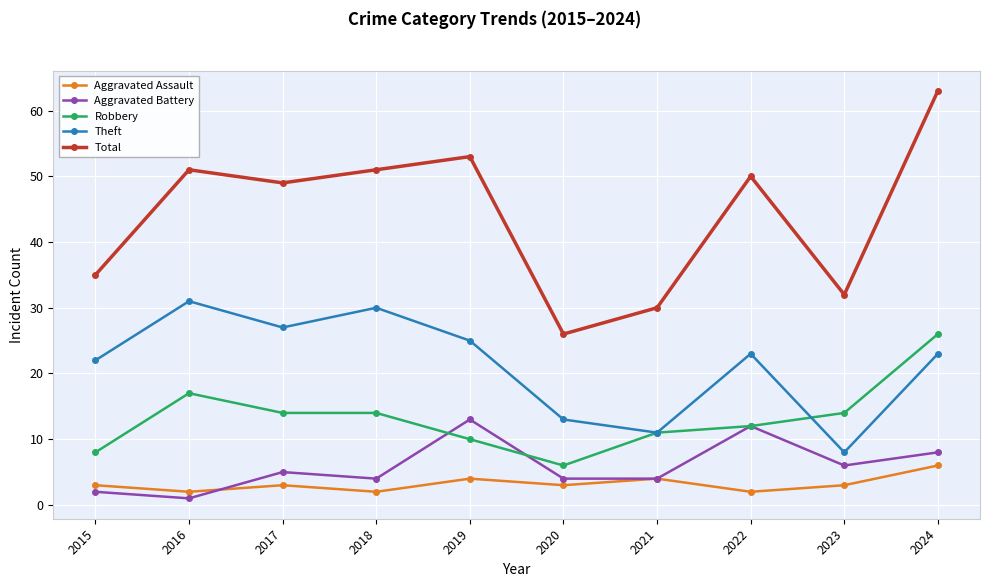

What is the sum of the Robbery values at 2024 and 2019?

36